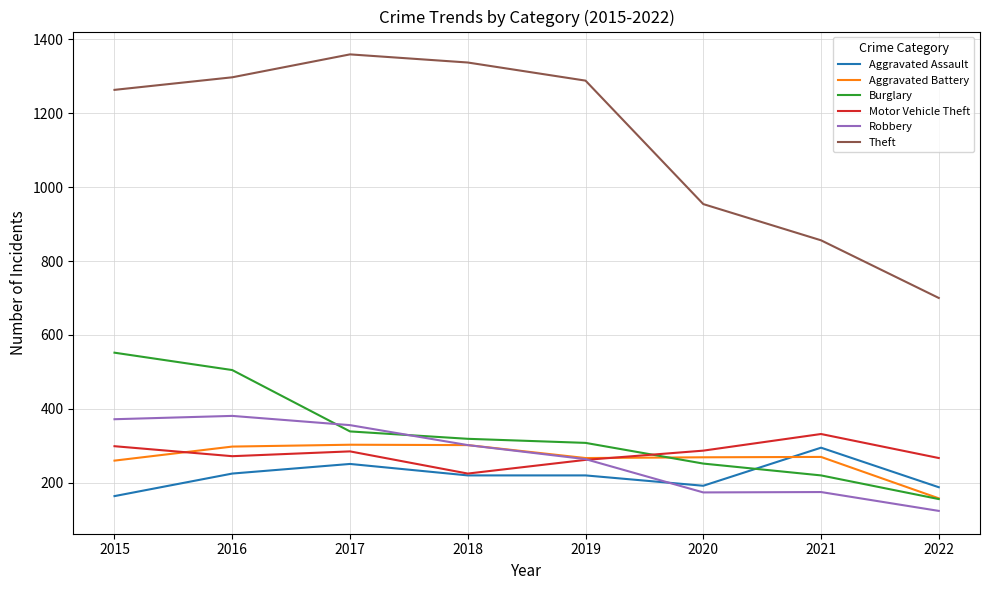

Which series has the widest spread of values?

Theft